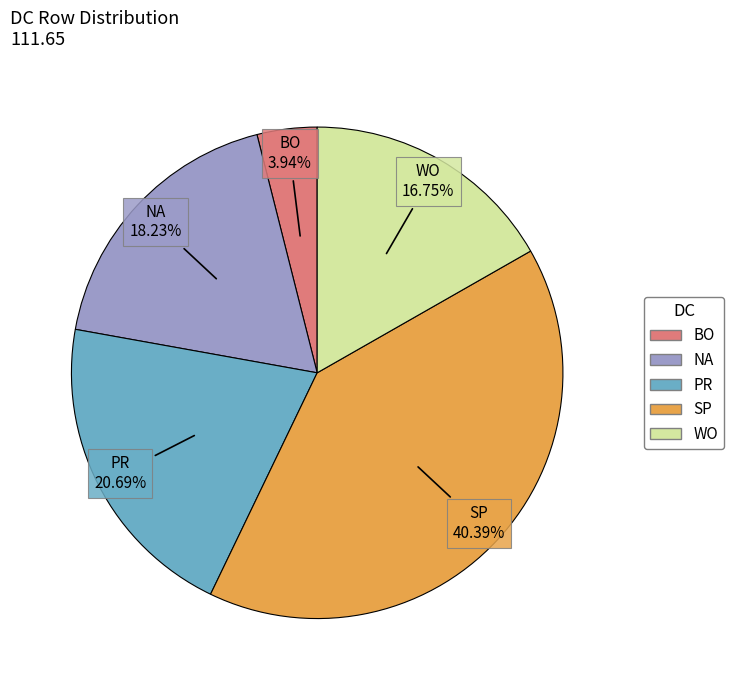

How many slices are in this pie chart?

5